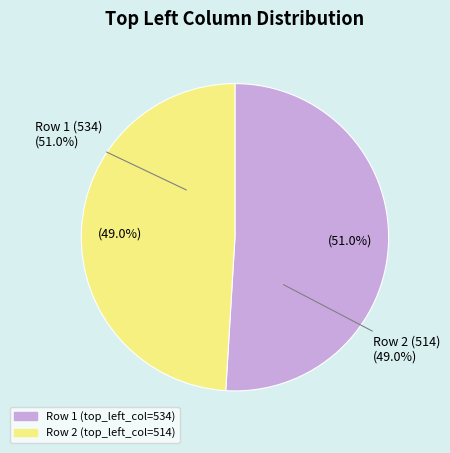

To the nearest percent, what portion does 514 represent?

49%